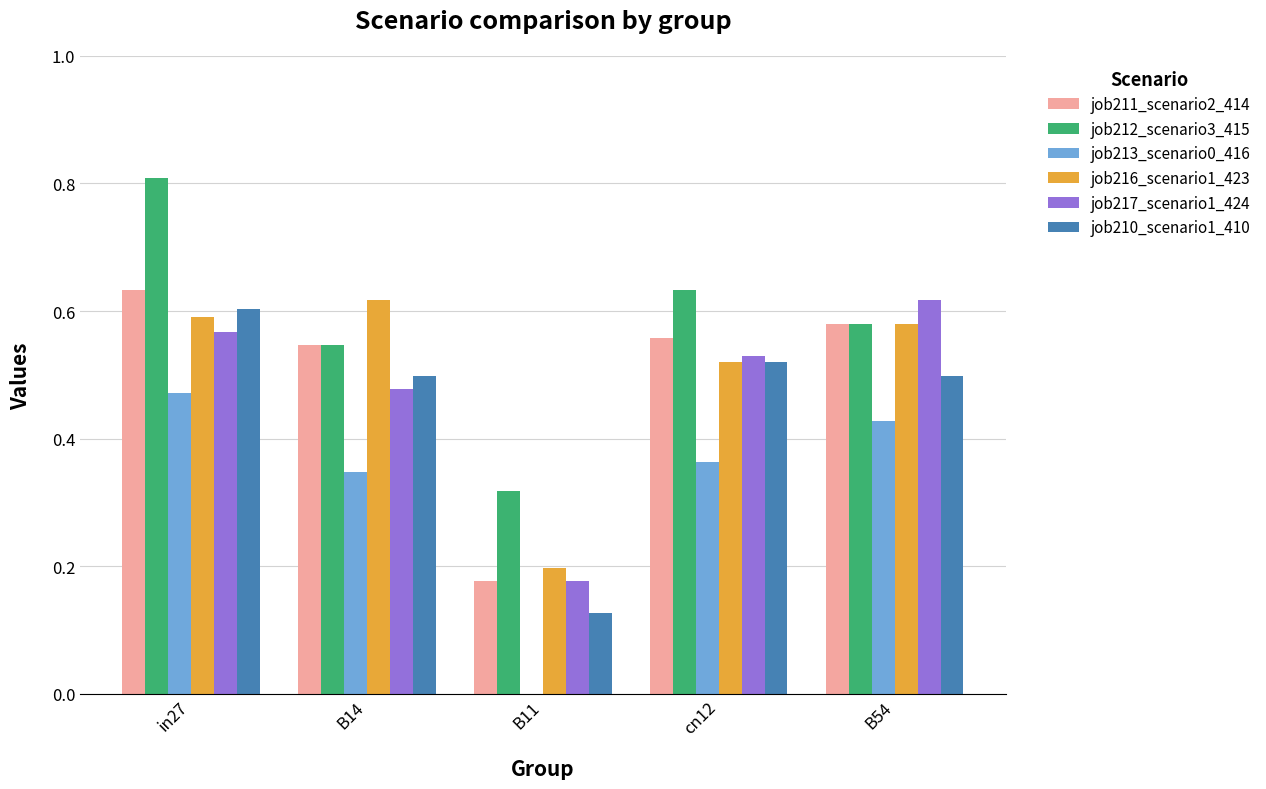

At which category does the chart reach its peak across all series?

in27